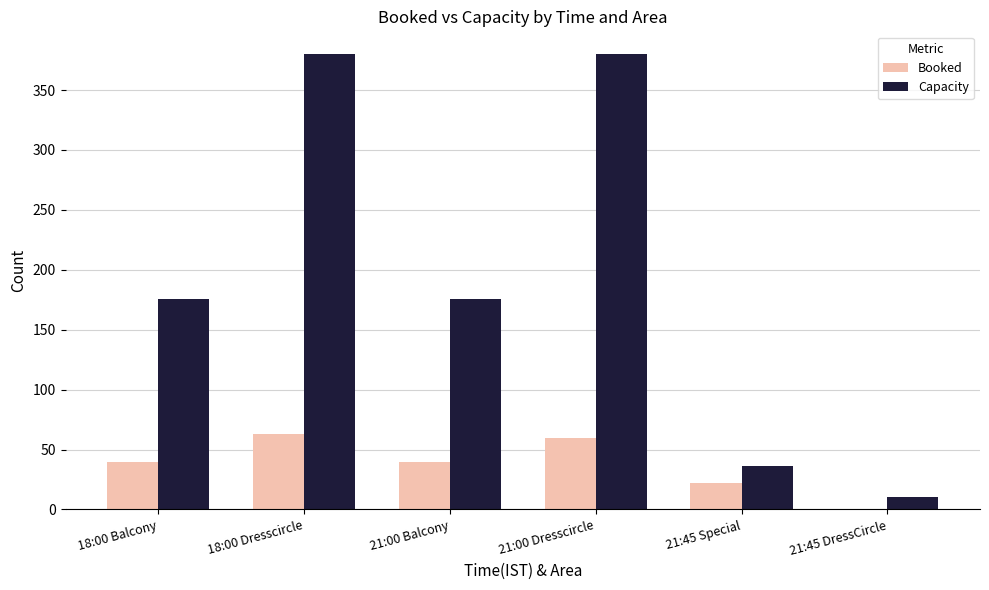

What is the sum of all Booked values?

225